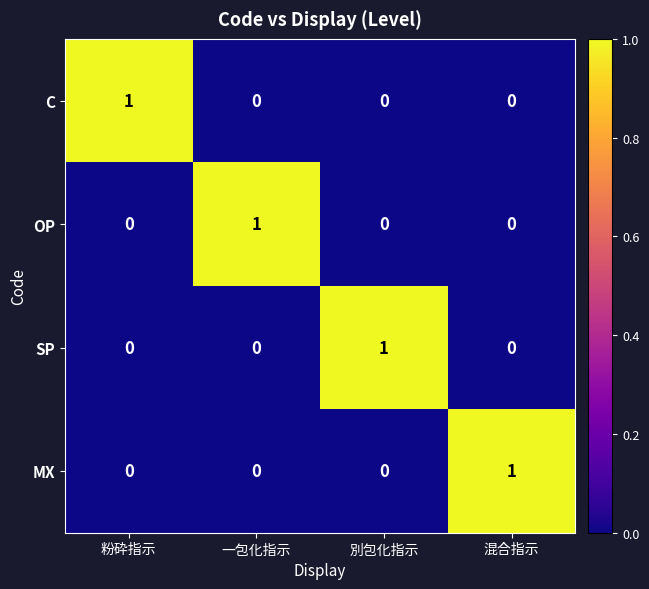

At how many categories does at least one series exceed 0?

4